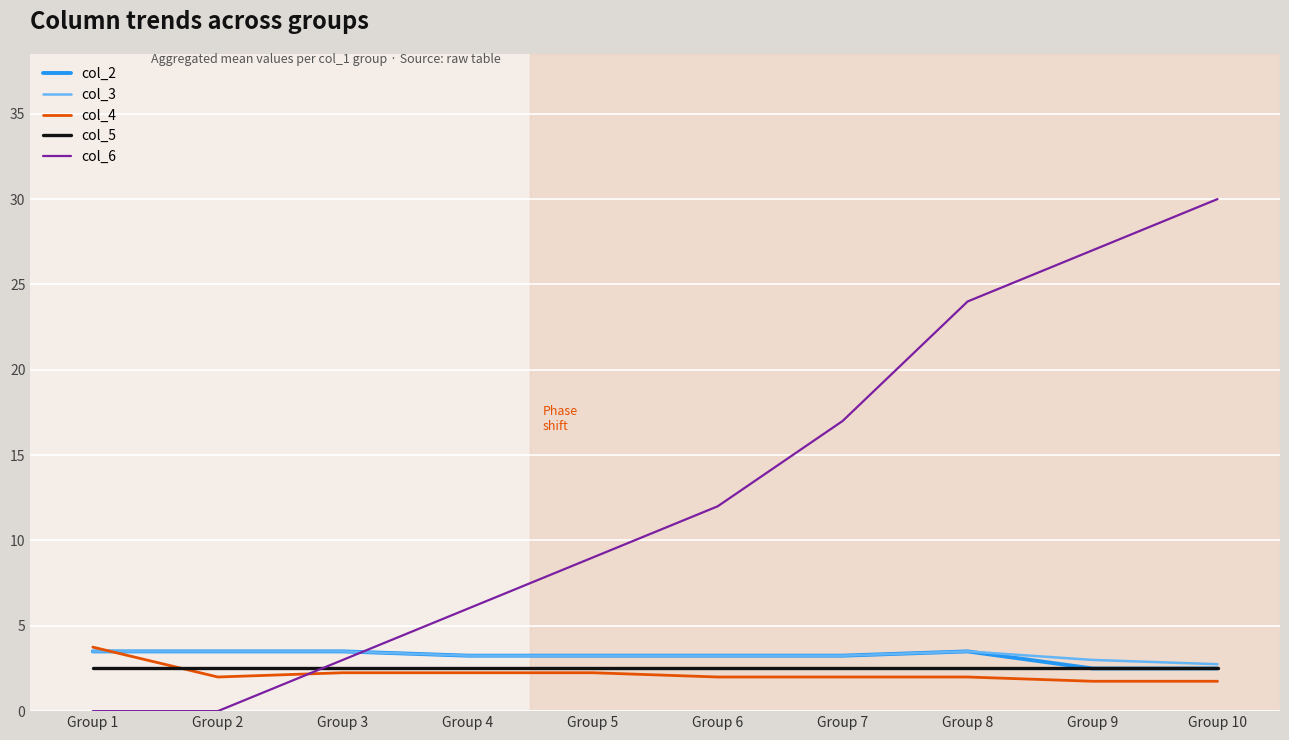

Which label corresponds to the largest value in the chart?

Group 10